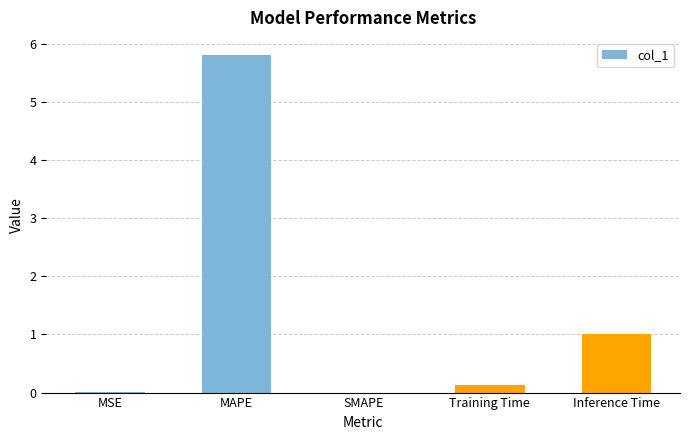

How many data points does each series have?

5